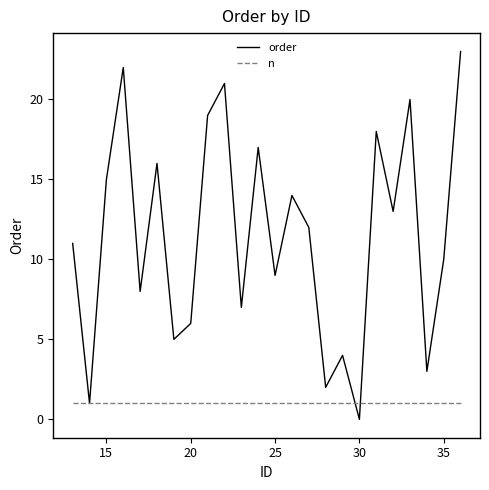

Which series has the largest total across all categories?

order